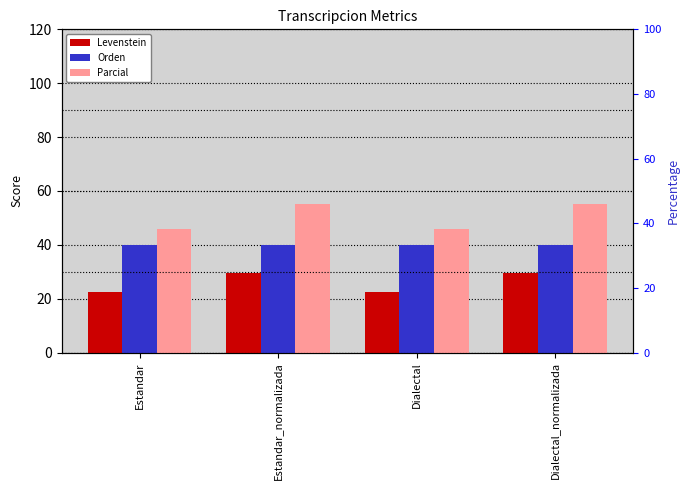

What is the minimum value for Parcial?

45.7